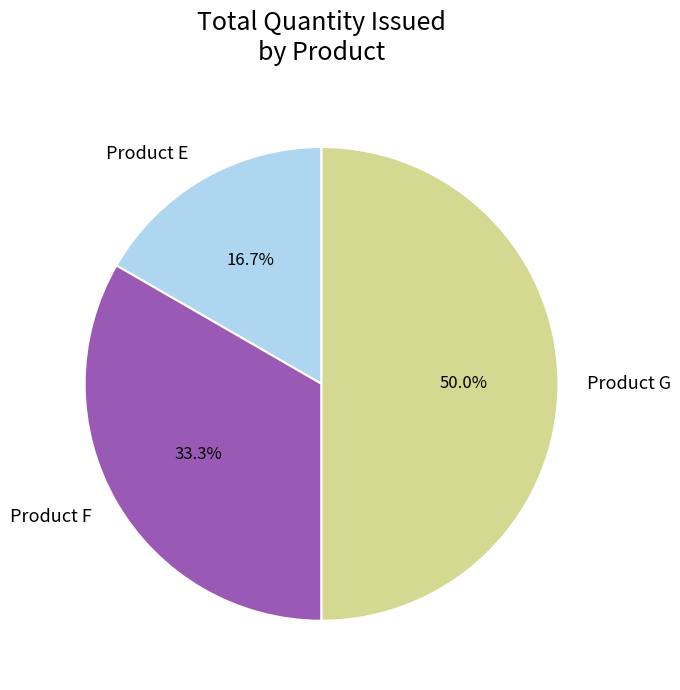

Which has a higher value, Product E or Product G?

Product G